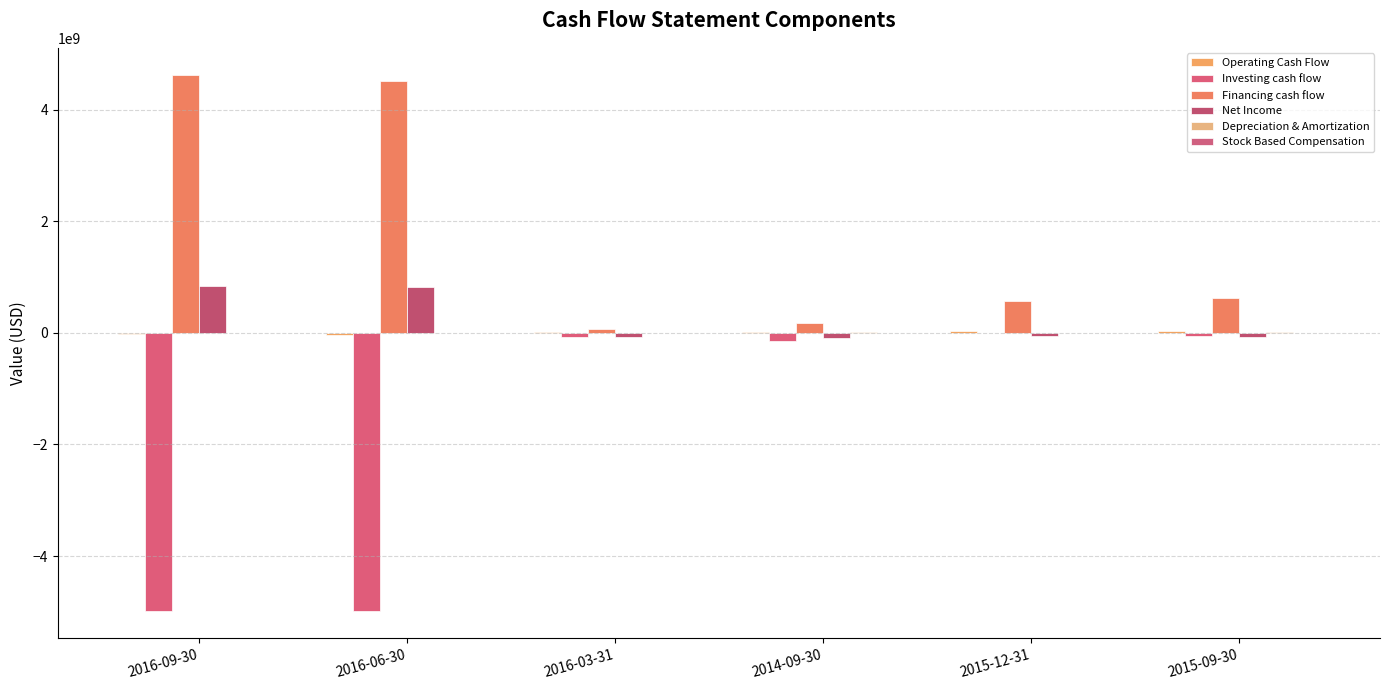

The value of Net Income at 2016-09-30 is 843301000. True or false?

True